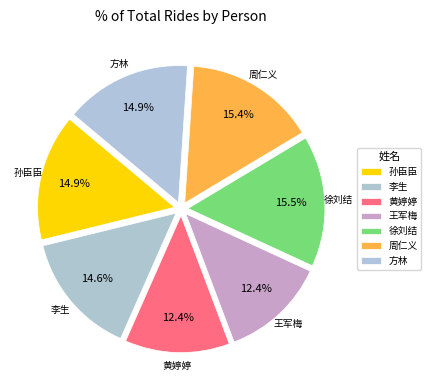

Combined, do 黄婷婷 and 王军梅 account for over 50%?

No